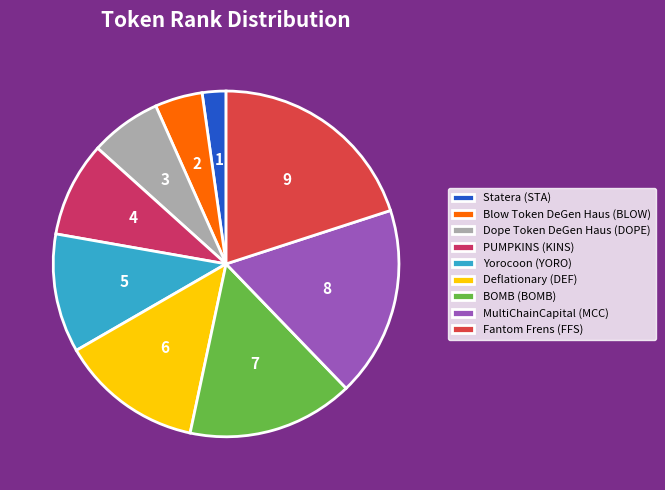

Rank the categories by value from highest to lowest.

Fantom Frens (FFS), MultiChainCapital (MCC), BOMB (BOMB), Deflationary (DEF), Yorocoon (YORO), PUMPKINS (KINS), Dope Token DeGen Haus (DOPE), Blow Token DeGen Haus (BLOW), Statera (STA)